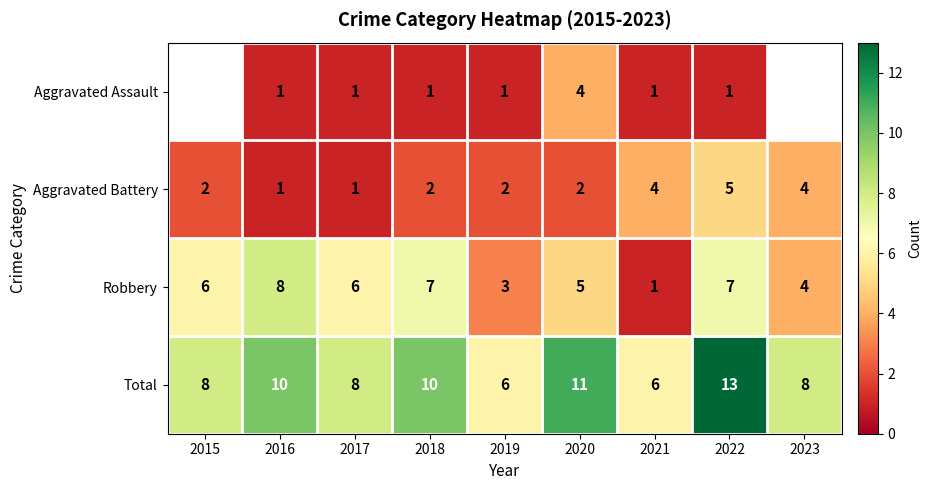

Between 2016 and 2023, which is larger?

2023